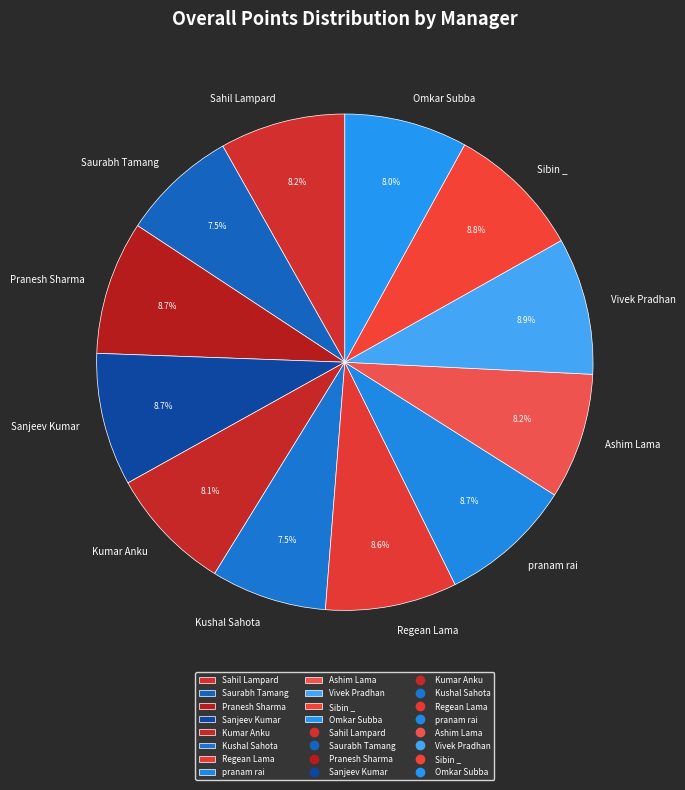

What is the ratio of the value at Pranesh Sharma to the value at Sanjeev Kumar?

1.0